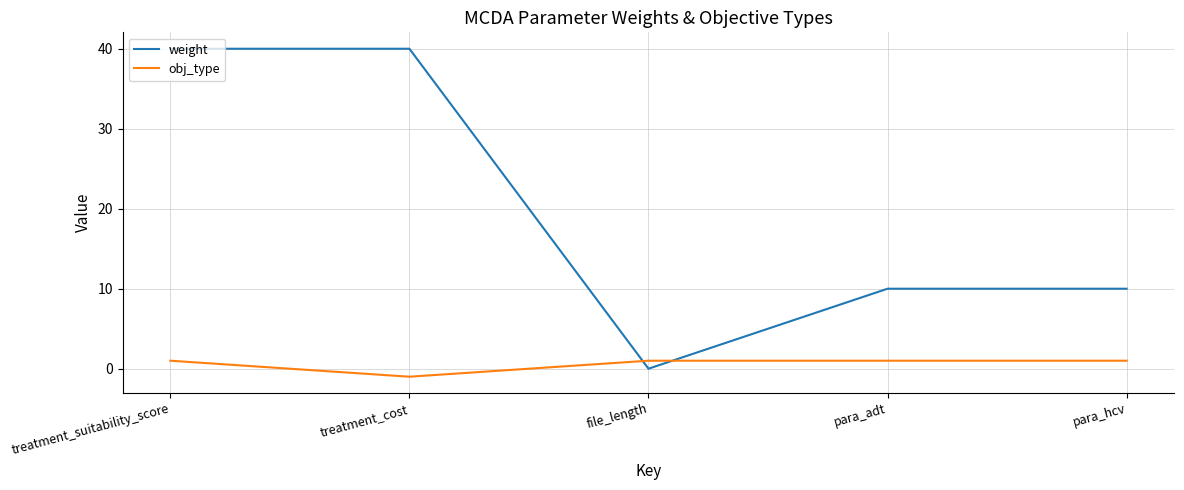

Which series changed the most between file_length and para_hcv?

weight